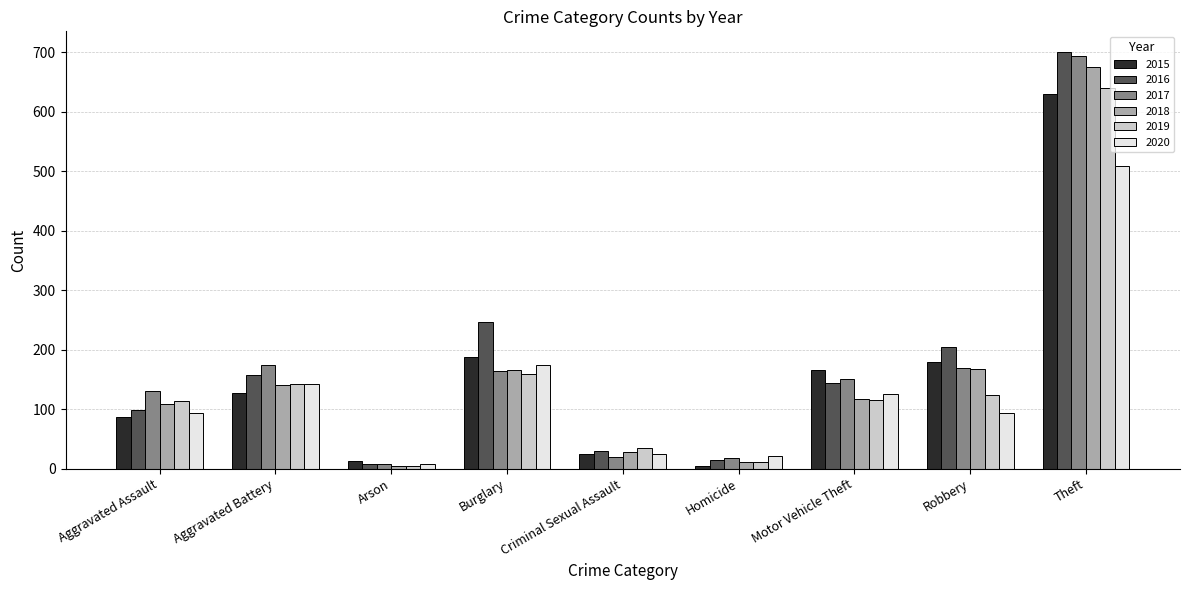

What is the difference between the second highest and second lowest values in the 2017 series?

156